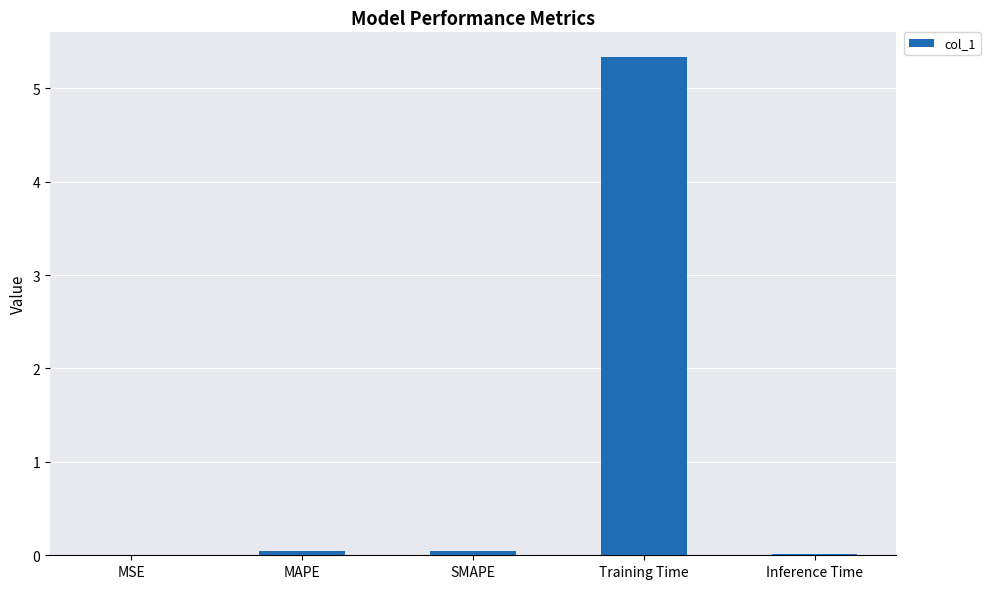

What is the sum of all values?

5.4